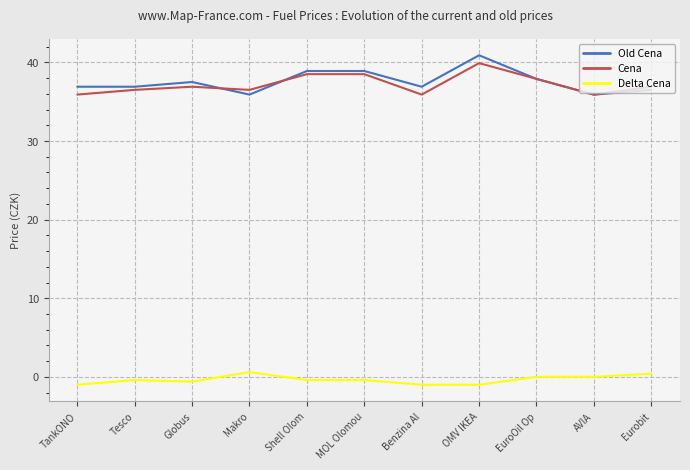

How many times do Cena and Old Cena cross each other?

3